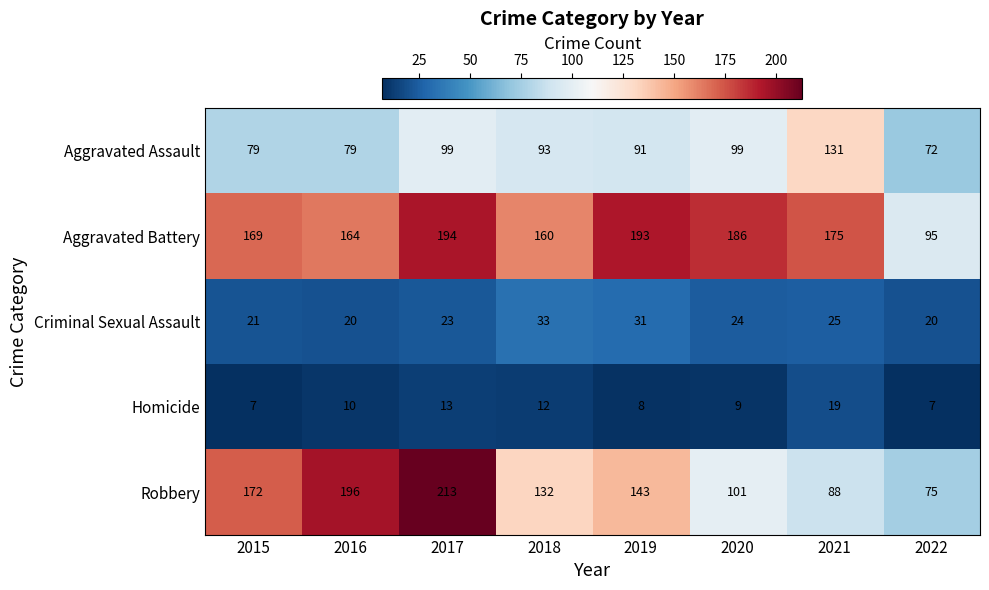

Which category has the highest value across all series?

2017